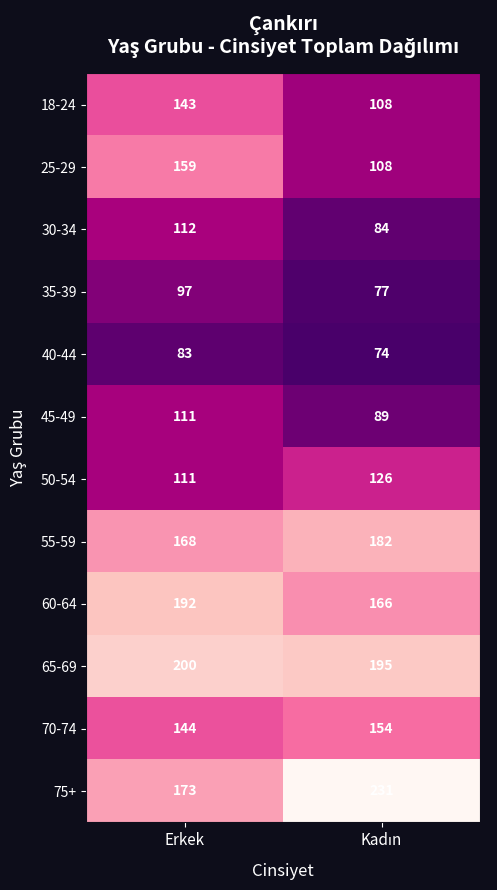

List the series in order of their peak value, lowest first.

40-44, 35-39, 45-49, 30-34, 50-54, 18-24, 70-74, 25-29, 55-59, 60-64, 65-69, 75+